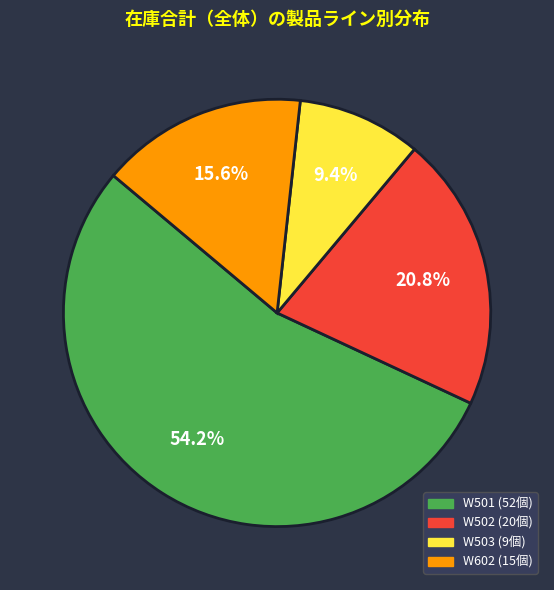

Is there a majority slice in this chart?

Yes